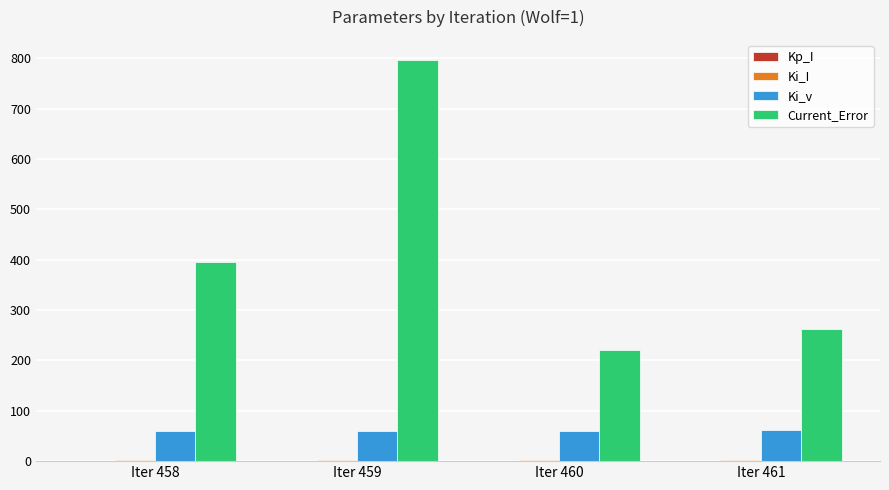

Is it true that Ki_v equals 60.0 at Iter 458?

True